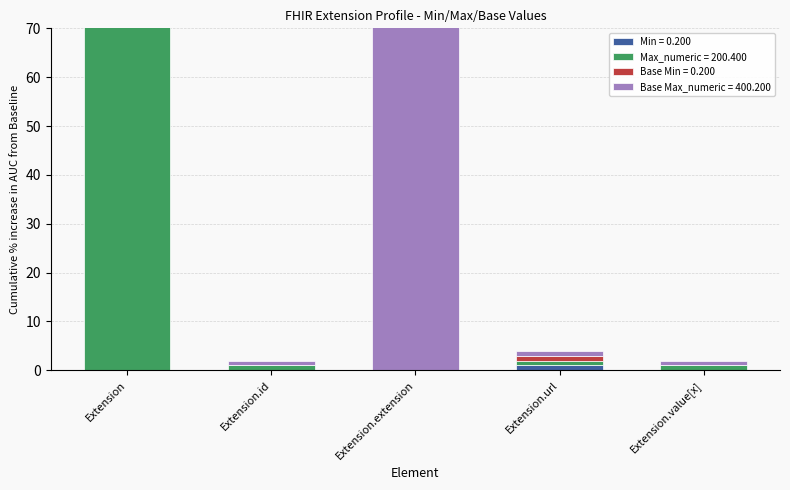

Are the bars horizontal?

No